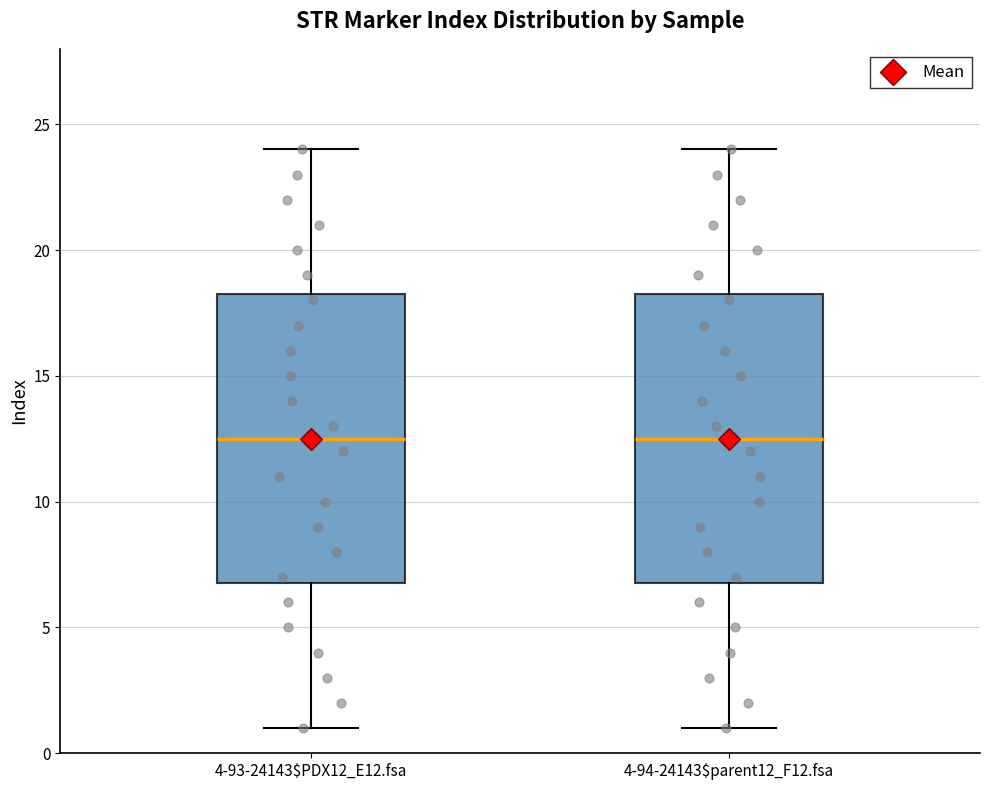

Reading left to right, transcribe this box plot: for each box, give where its median line is, the range the box spans, and where its two whiskers end, as read against the y-axis. The values are not printed on the chart, so give them approximately, as read against the axis.

4-93-24143$PDX12_E12.fsa: median 12.5, box 7.0 to 18.5, whiskers 1.0 to 24.0
4-94-24143$parent12_F12.fsa: median 12.5, box 7.0 to 18.5, whiskers 1.0 to 24.0